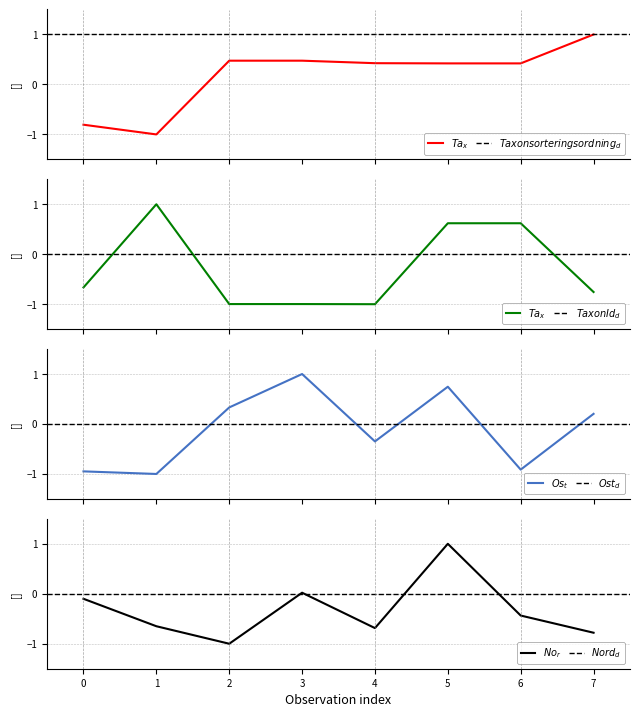

Count the number of data series in this chart.

4